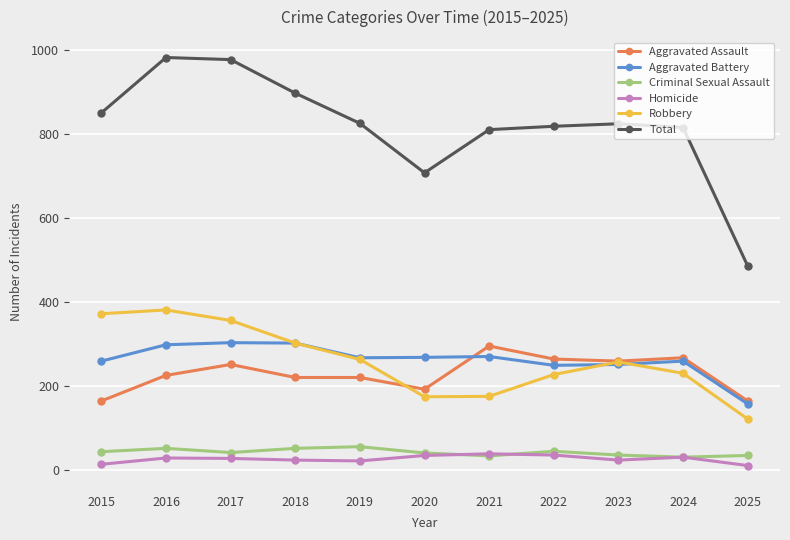

True or false: Robbery and Total intersect in this chart.

False